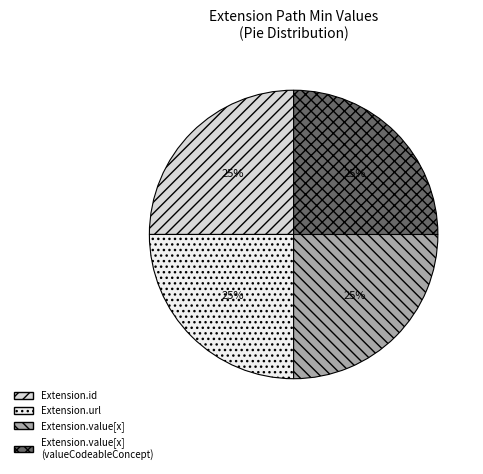

Is there a majority slice in this chart?

No